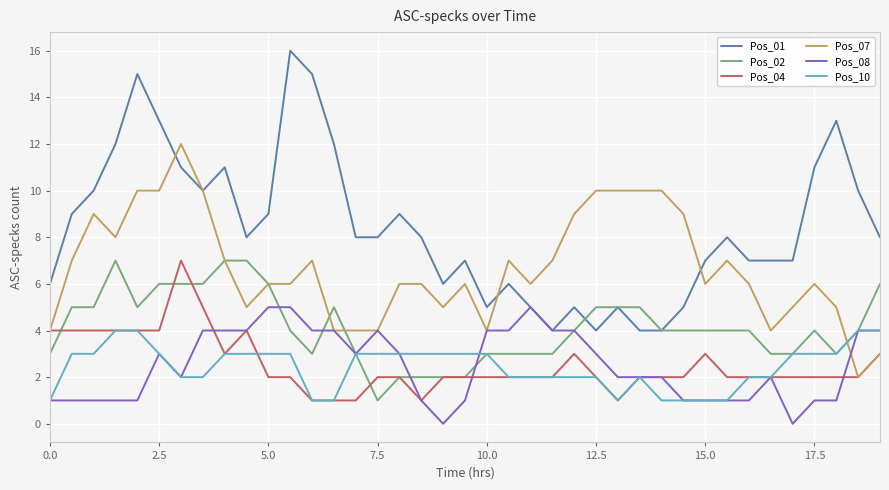

What is the maximum value shown in the chart?

16